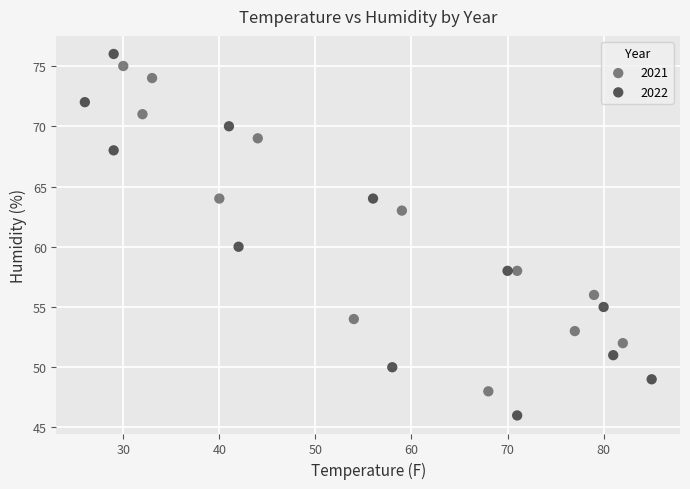

Which series reaches the maximum Y coordinate?

2022